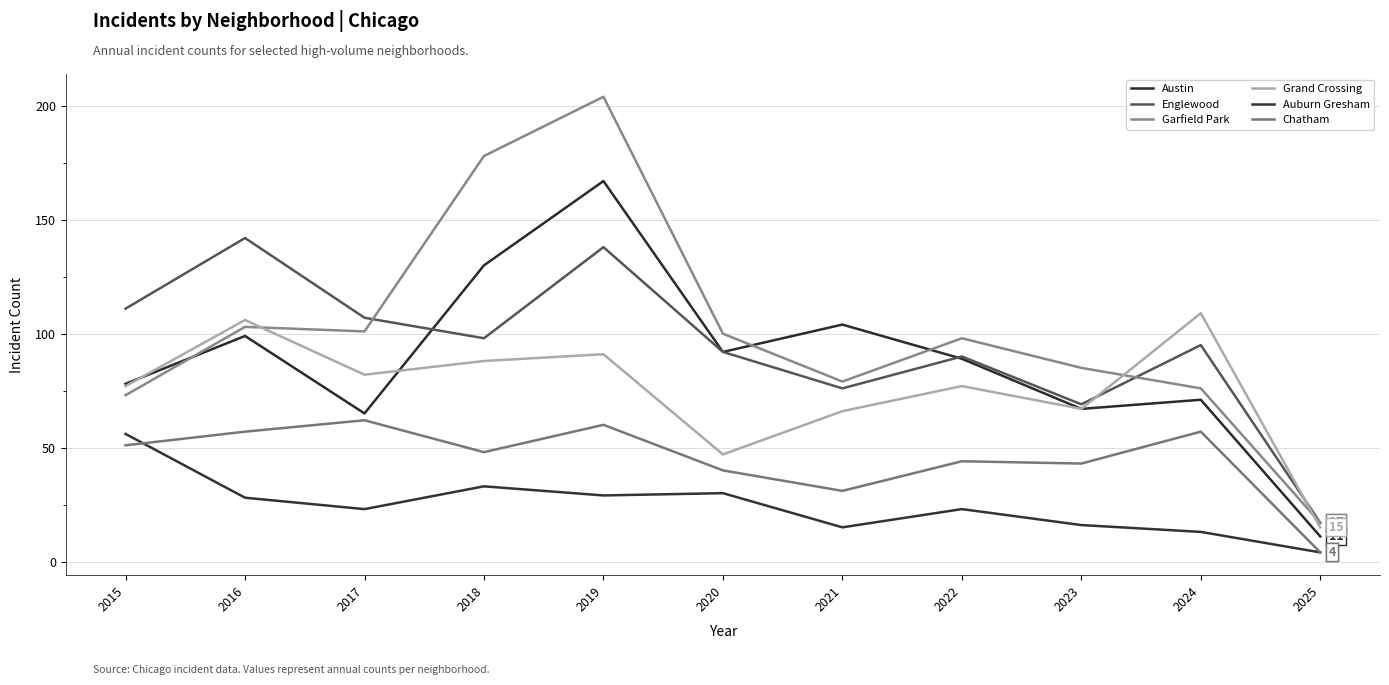

Does the chart have visible grid lines?

Yes